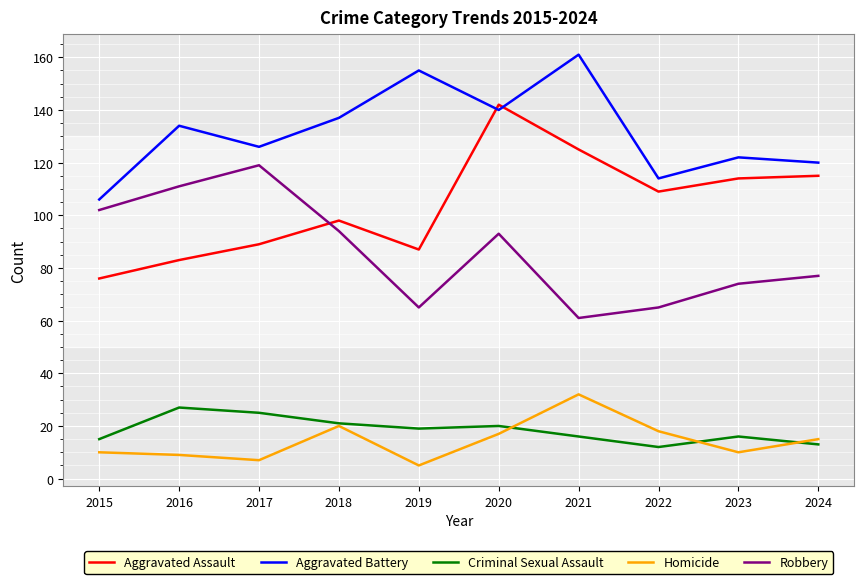

True or false: Aggravated Battery and Robbery intersect in this chart.

False